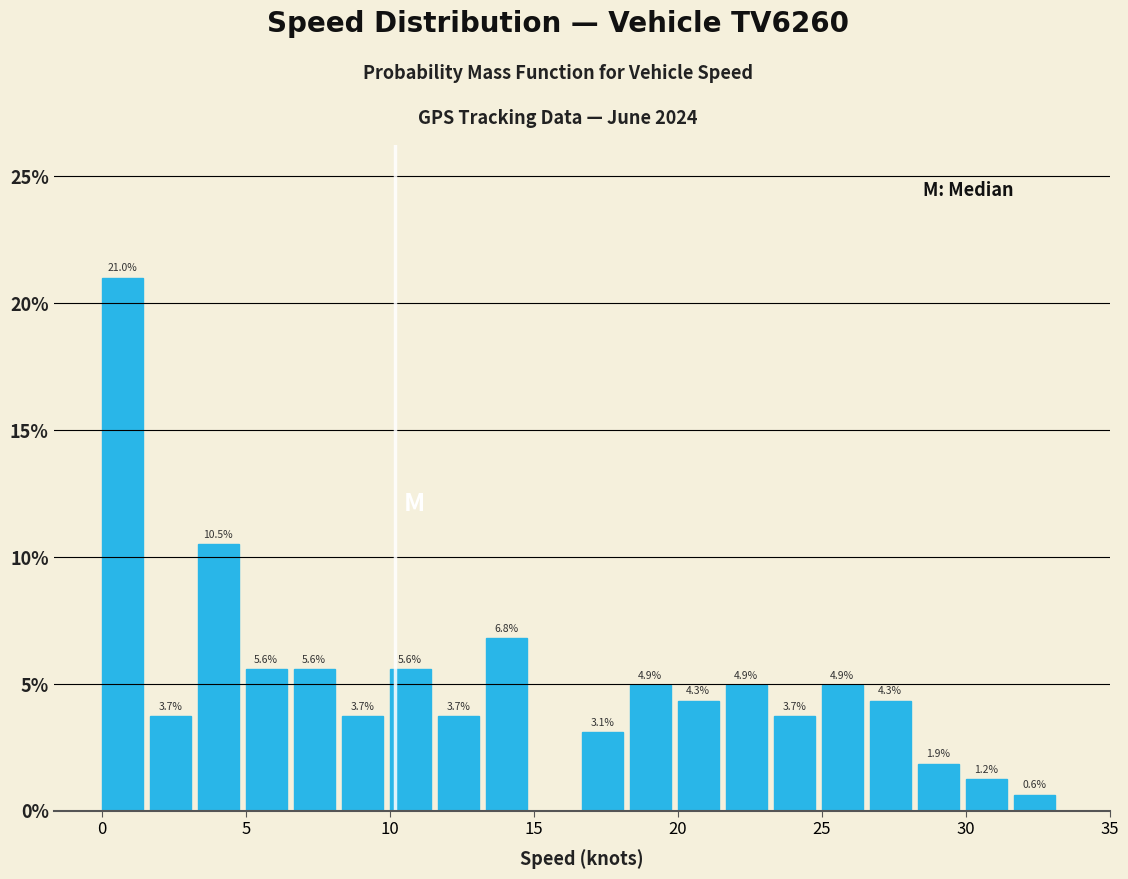

Read against the x-axis, roughly where is the centre of the tallest bar?

0.5